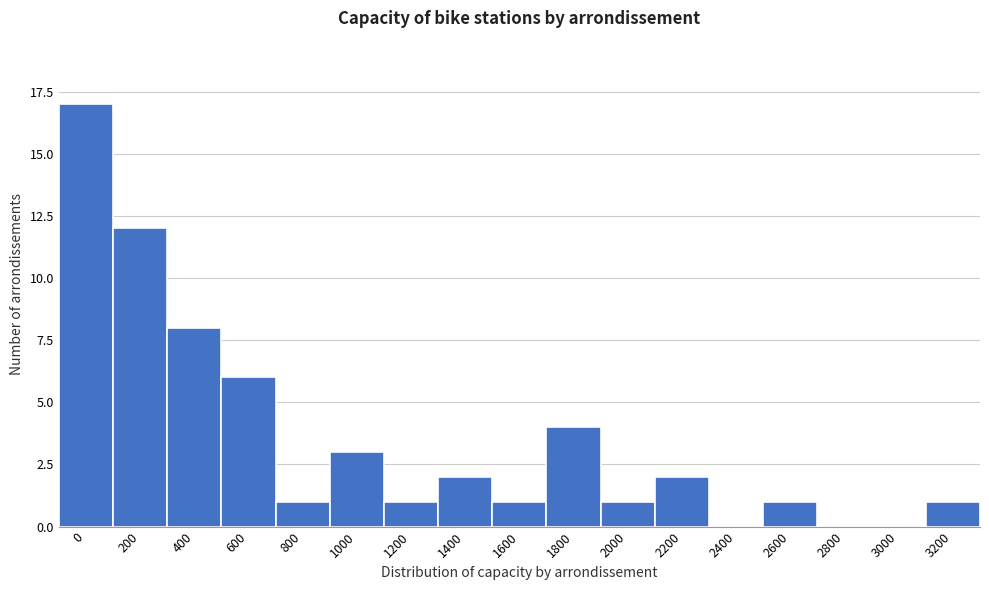

Reading left to right, transcribe all the data shown in this chart.

0=17	200=12	400=8	600=6	800=1	1000=3	1200=1	1400=2	1600=1	1800=4	2000=1	2200=2	2400=0	2600=1	2800=0	3000=0	3200=1